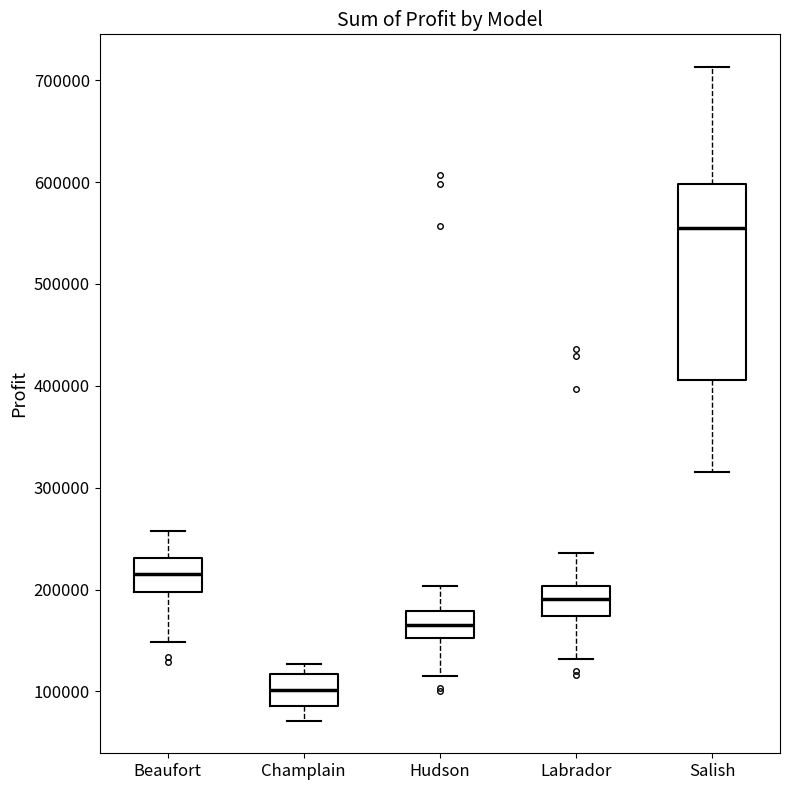

Reading left to right, transcribe this box plot: for each box, give where its median line is, the range the box spans, and where its two whiskers end, as read against the y-axis. The values are not printed on the chart, so give them approximately, as read against the axis.

Beaufort: median 220000, box 200000 to 230000, whiskers 150000 to 260000
Champlain: median 100000, box 90000 to 120000, whiskers 70000 to 130000
Hudson: median 170000, box 150000 to 180000, whiskers 120000 to 200000
Labrador: median 190000, box 170000 to 200000, whiskers 130000 to 240000
Salish: median 560000, box 410000 to 600000, whiskers 320000 to 710000